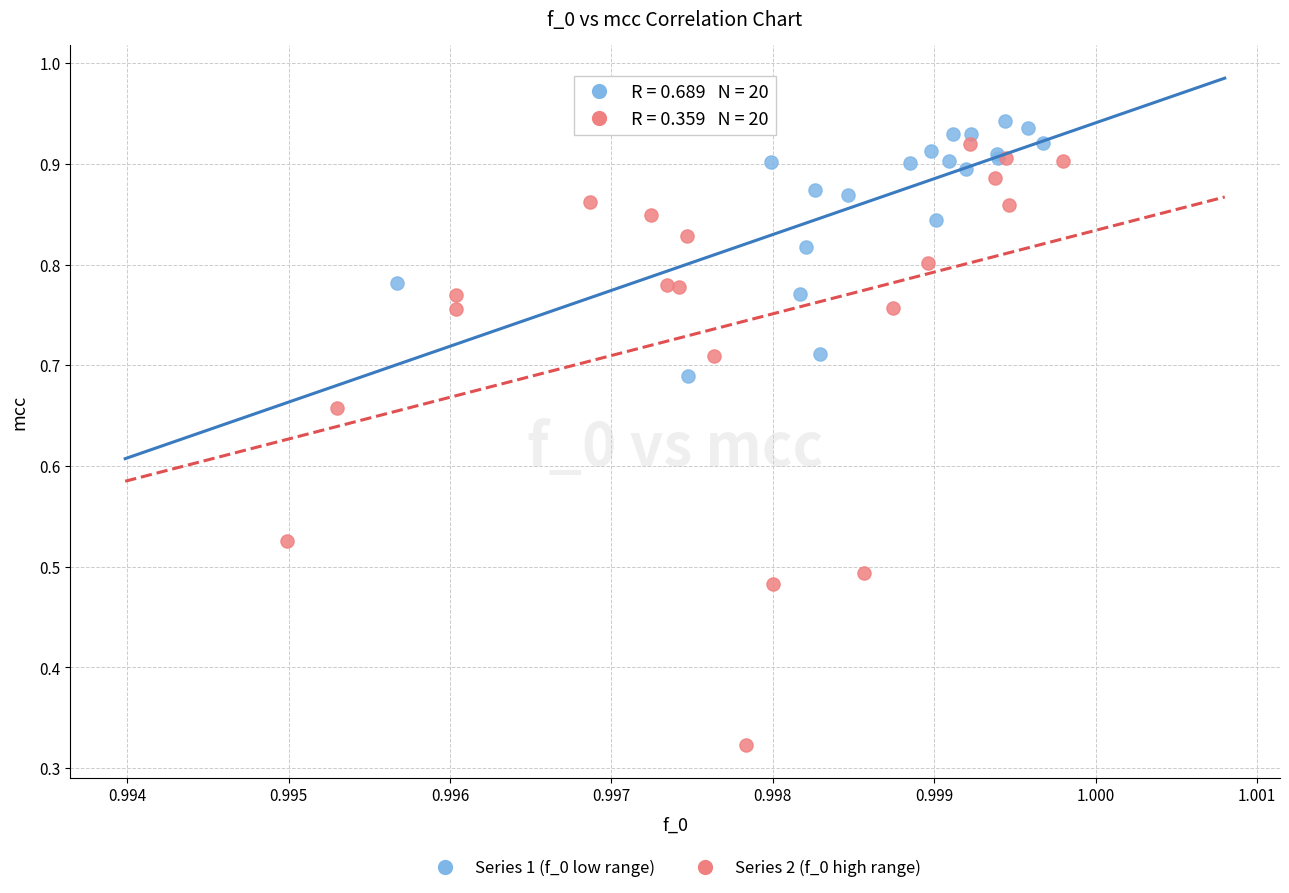

Which series has the widest spread of Y values?

Series 2 (f_0 high range)